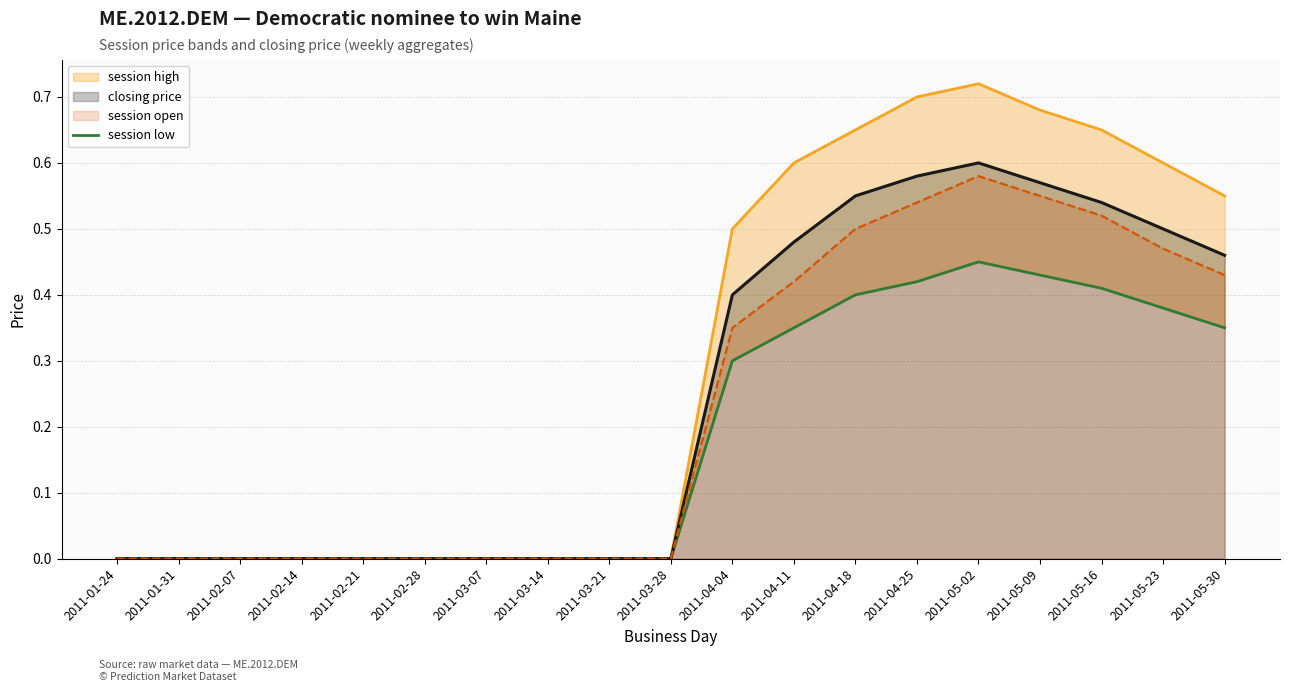

At how many categories does at least one series exceed 0?

9